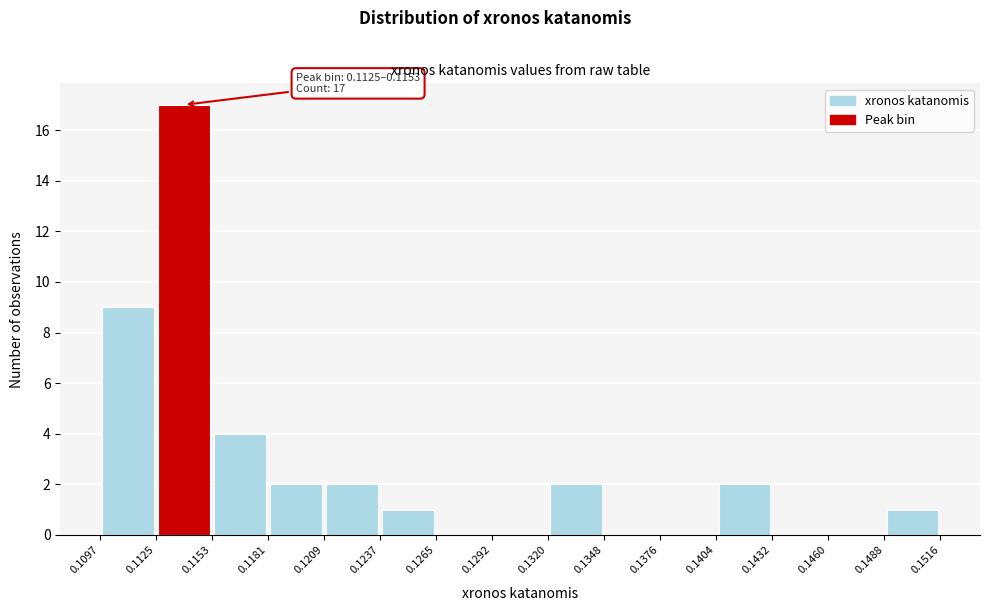

Over which range of the x-axis is the bar tallest?

0.1125 to 0.1153